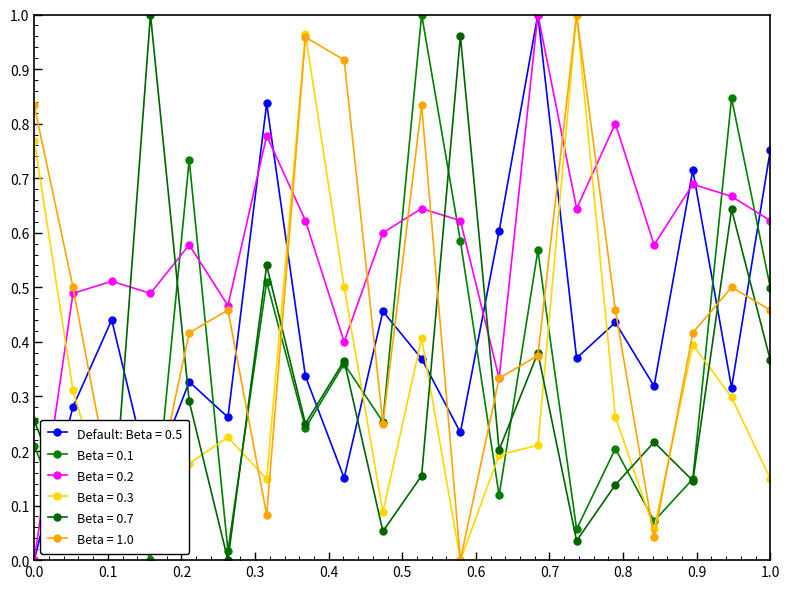

Count the number of categories in the chart.

20